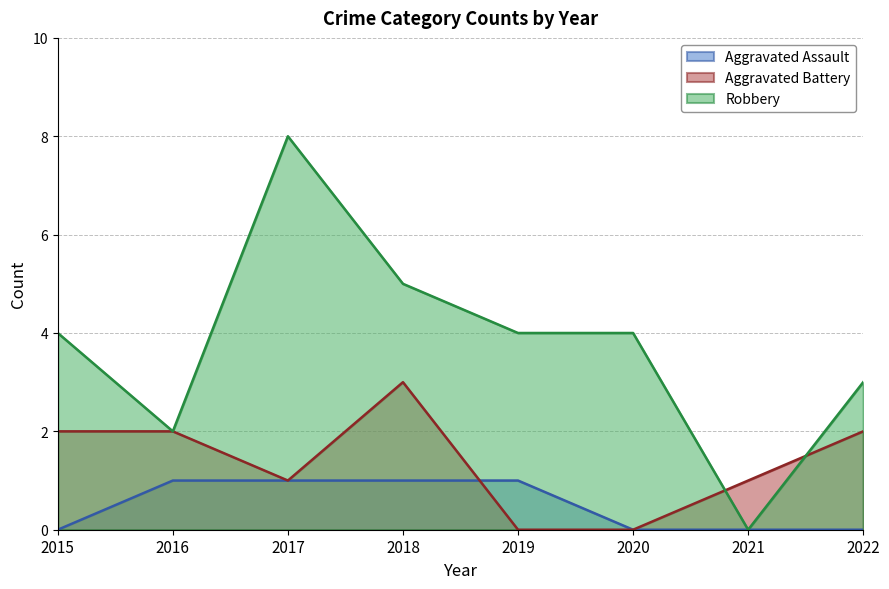

The value of Robbery at 2017 is 8. True or false?

True